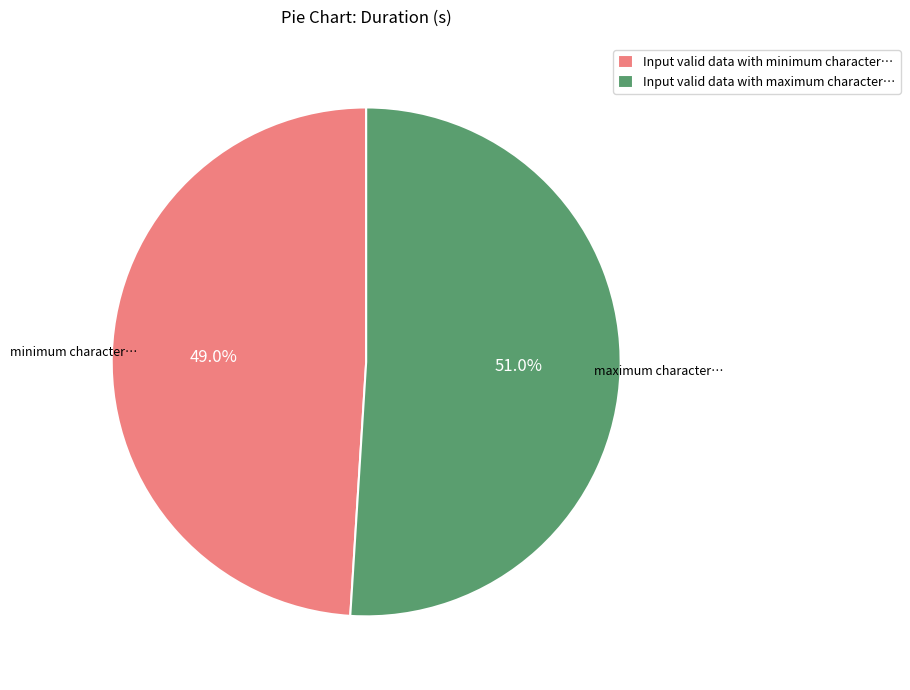

Rank the categories by value from lowest to highest.

Input valid data with minimum character…, Input valid data with maximum character…